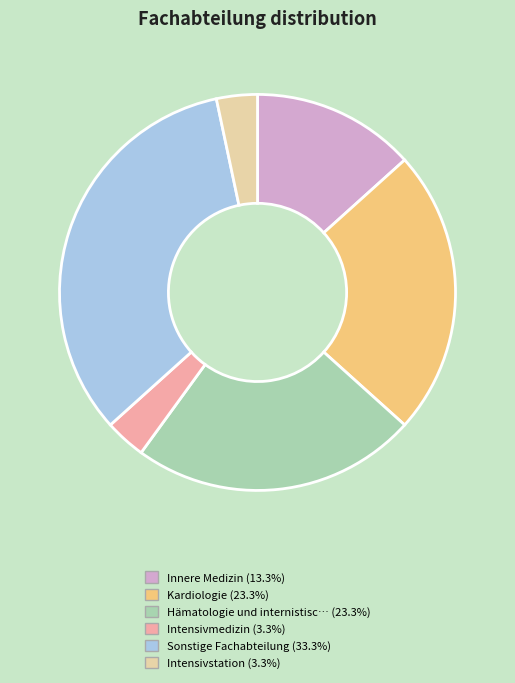

Is there a majority slice in this chart?

No